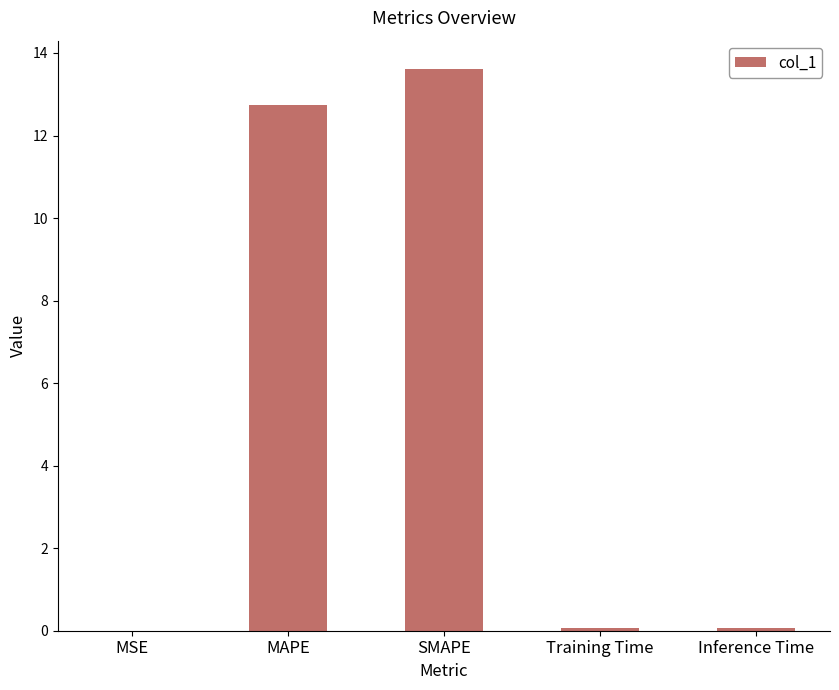

The value at SMAPE is 22.1. True or false?

False